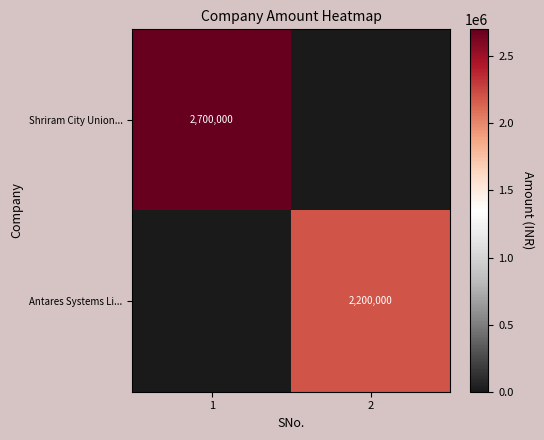

The value of Antares Systems Li... at 2 is 714360. True or false?

False